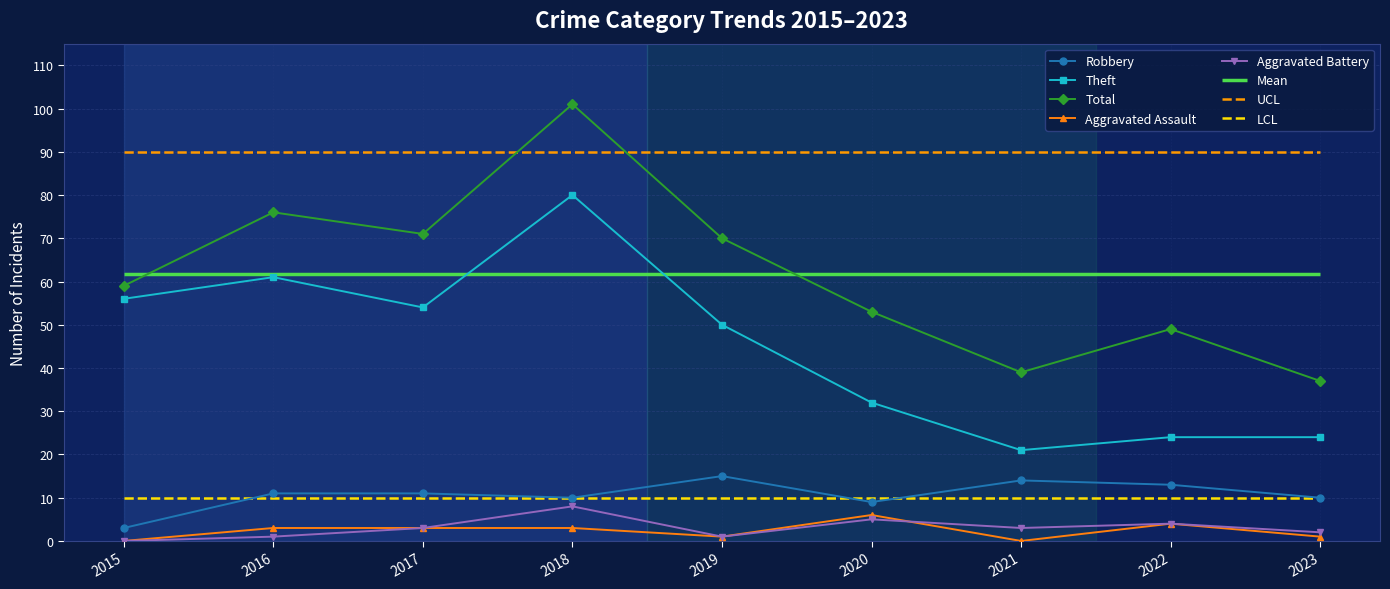

How many lines are shown in the chart?

5